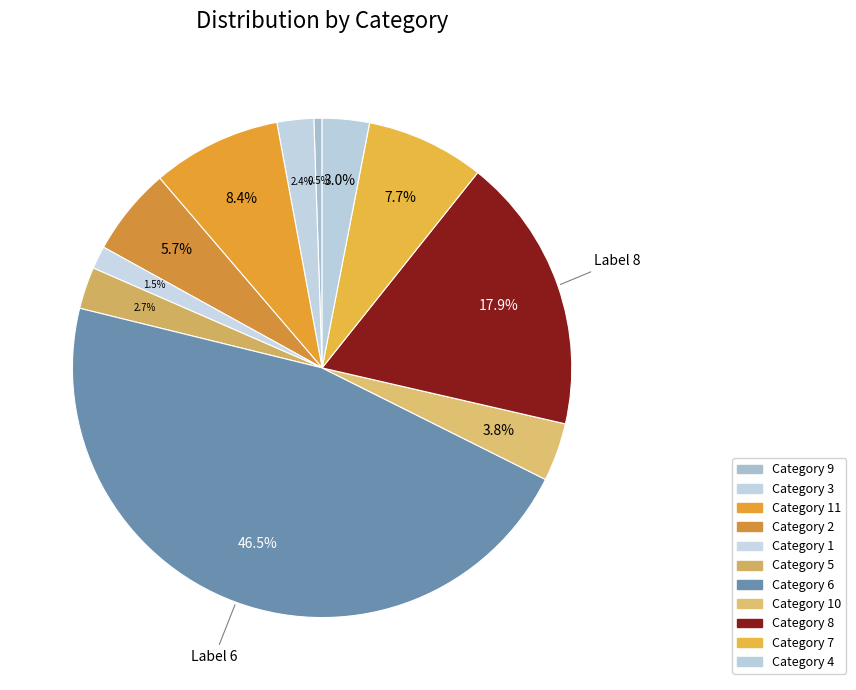

Rank the categories by value from lowest to highest.

9, 1, 3, 5, 4, 10, 2, 7, 11, 8, 6